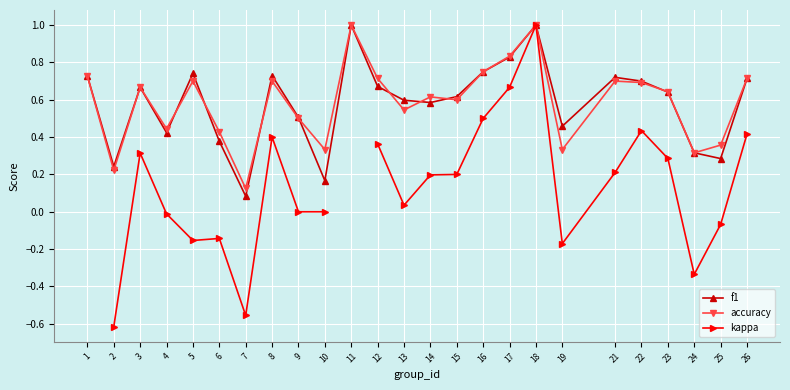

What is the spread (max minus min) of values at 22?

0.3